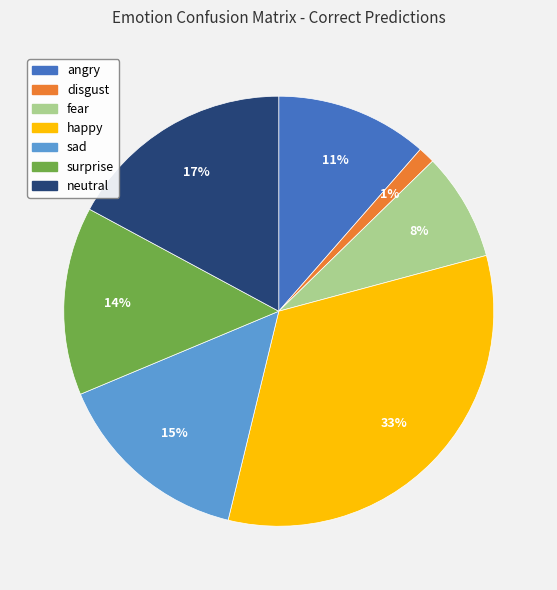

Is it true that fear is 8% of the pie?

True